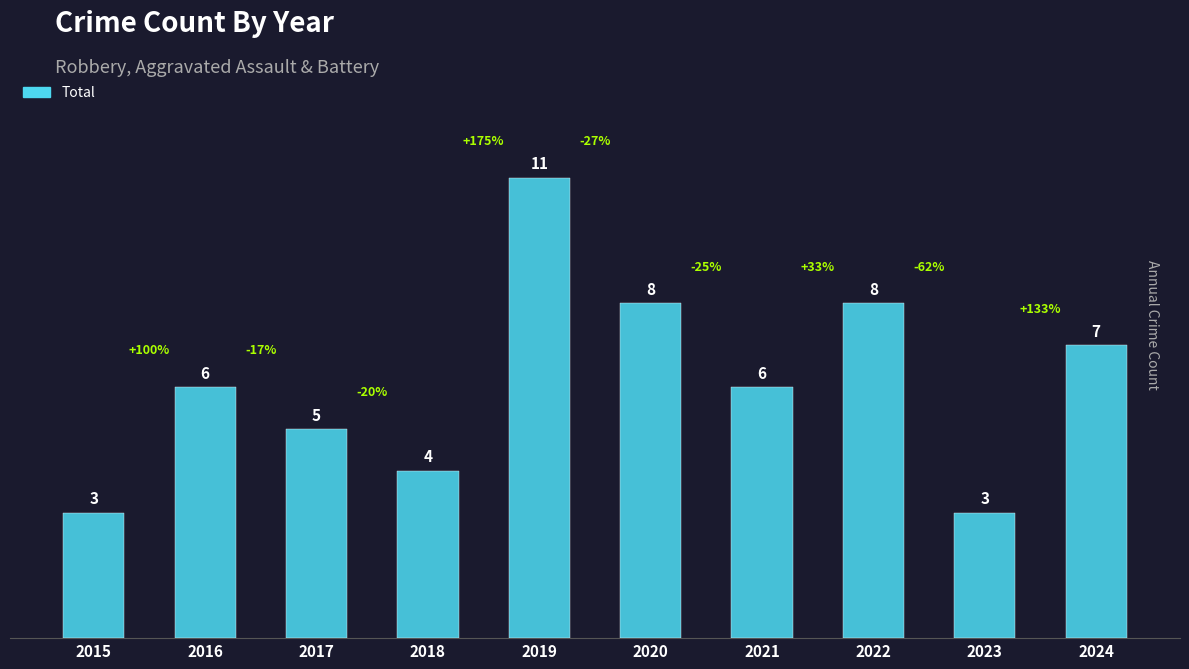

What is the greatest value displayed?

11